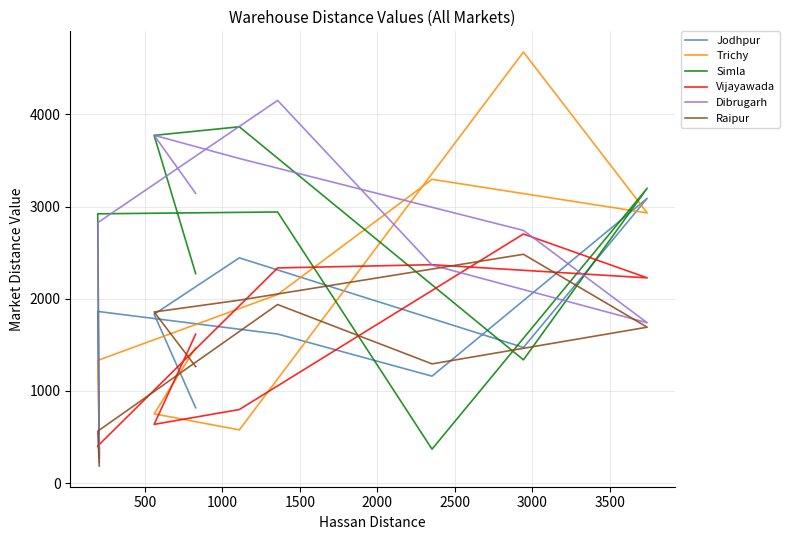

What is the average value of the Simla series?

2327